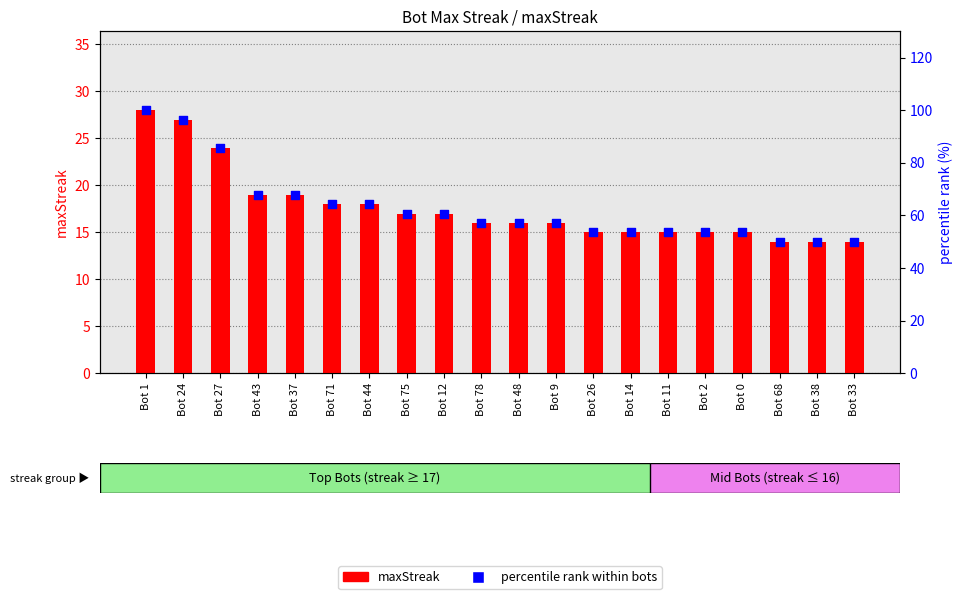

Which series has the largest Y range (max minus min)?

percentile rank within bots